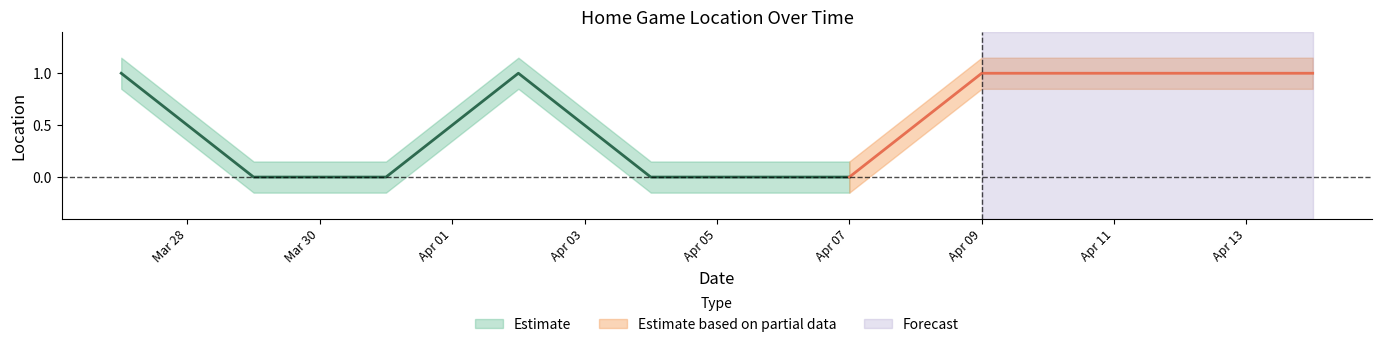

How many data points in Location are less than 1?

5